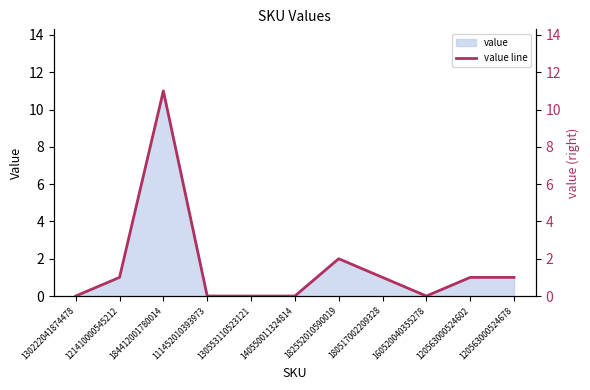

Does the chart display data point markers on the line(s)?

No